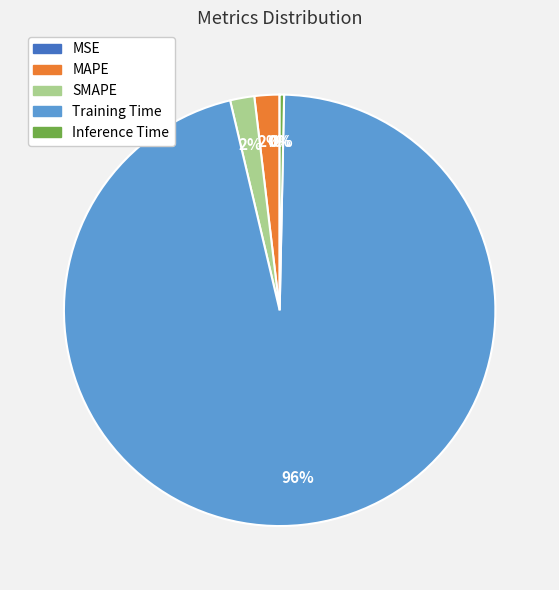

Is it true that MAPE is 2% of the pie?

True